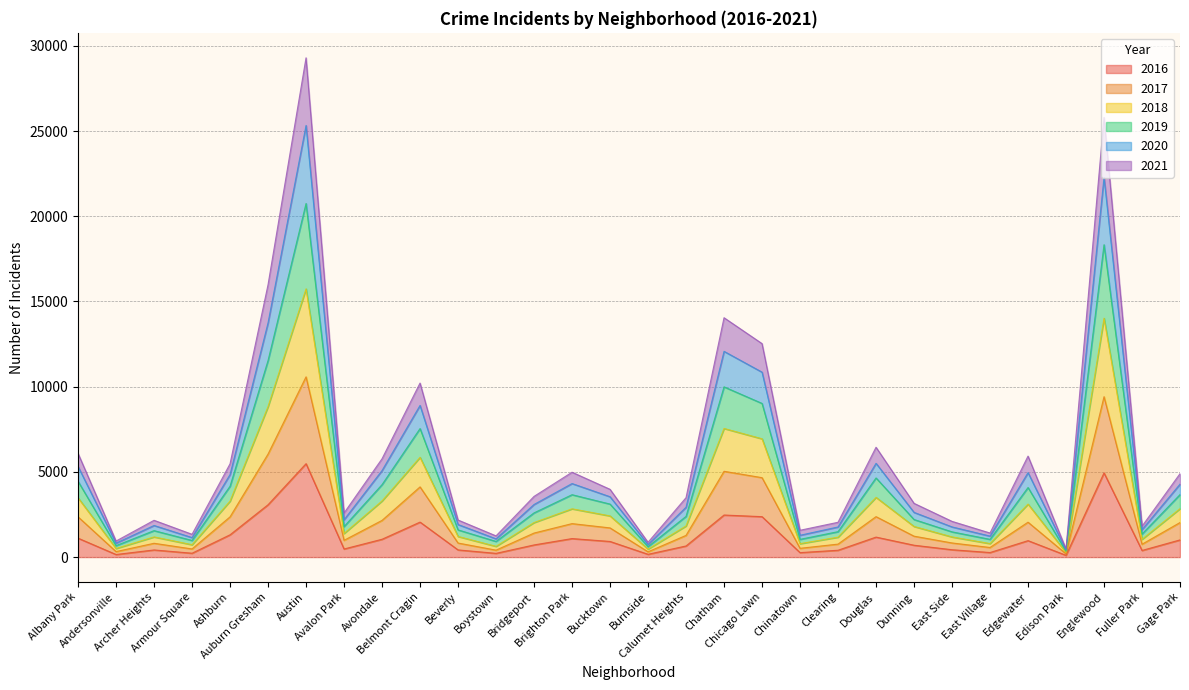

Between Chinatown and East Side, which series saw the biggest shift?

2019